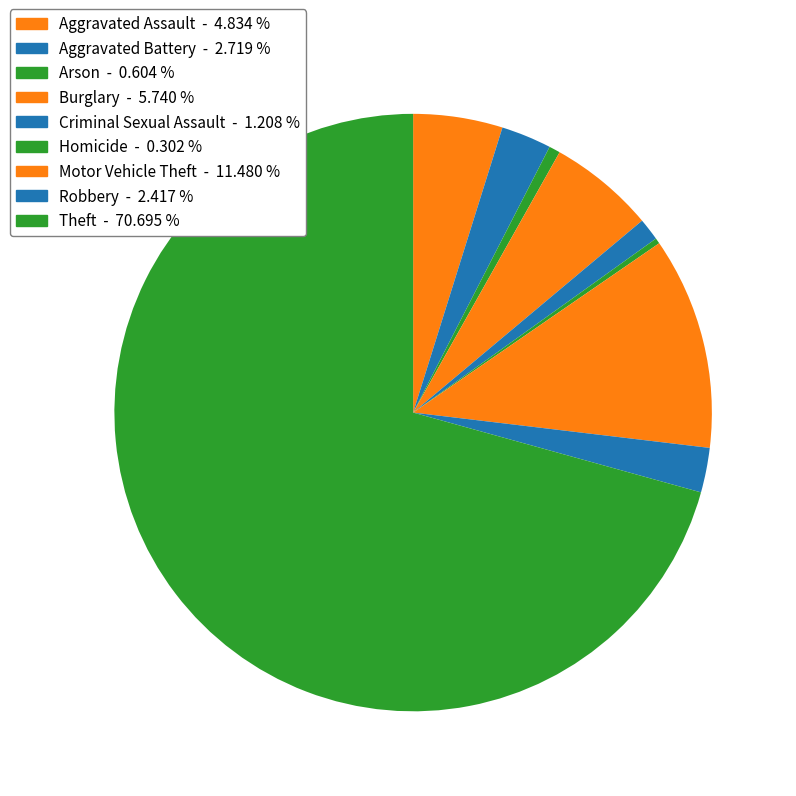

True or false: Criminal Sexual Assault accounts for 11% of the total.

False